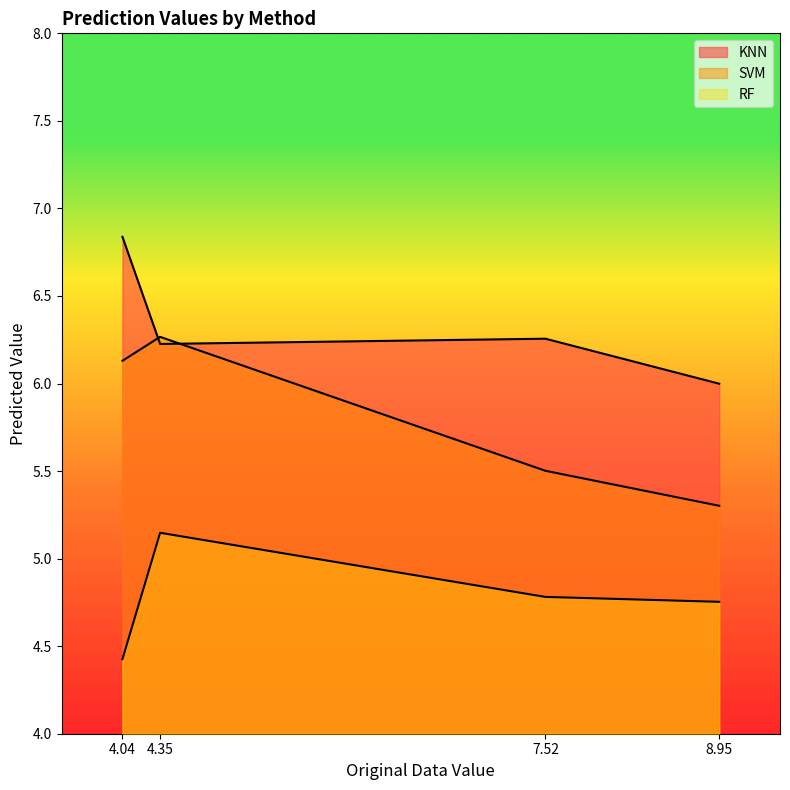

What is the minimum value shown in the chart?

4.4